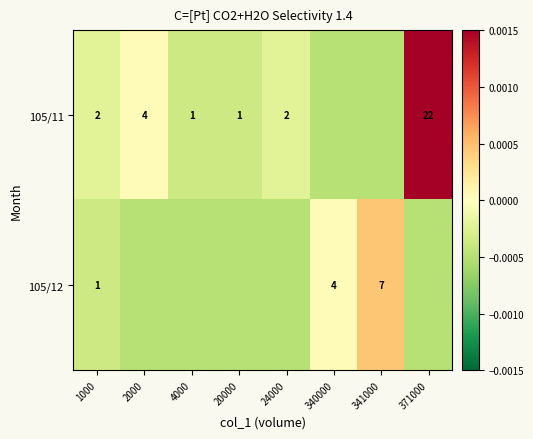

How many values in the 105/11 series are below 0?

6